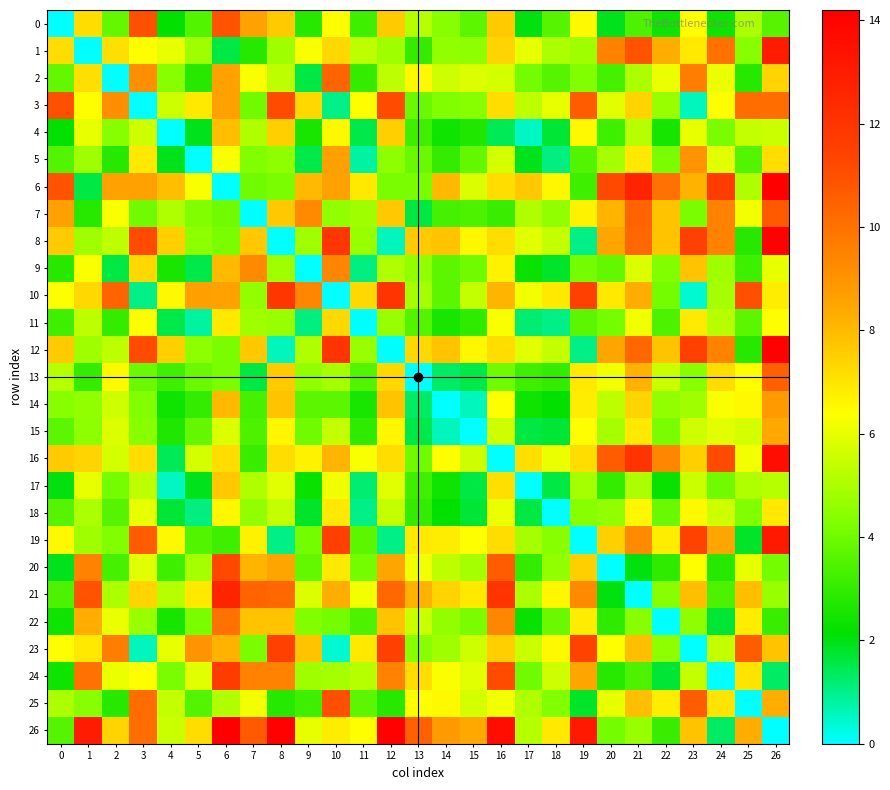

Reading right to left, extract all data points from this chart.

0: 26=3.6	25=5.0	24=2.4	23=6.4	22=2.4	21=3.4	20=1.9	19=6.5	18=3.6	17=2.0	16=7.6	15=3.7	14=4.4	13=5.2	12=7.6	11=3.2	10=6.4	9=2.8	8=7.6	7=8.6	6=10.9	5=3.5	4=2.2	3=11.0	2=3.8	1=7.2	0=0.0
1: 26=13.0	25=4.4	24=10.0	23=6.9	22=8.3	21=10.9	20=9.5	19=4.8	18=5.0	17=6.0	16=7.4	15=4.5	14=4.6	13=3.0	12=4.8	11=5.3	10=7.3	9=6.3	8=4.8	7=2.8	6=1.6	5=4.8	4=6.0	3=6.4	2=7.1	1=0.0	0=7.2
2: 26=7.4	25=2.8	24=6.1	23=9.7	22=6.1	21=5.0	20=3.3	19=4.3	18=3.6	17=4.1	16=5.7	15=5.8	14=5.6	13=6.5	12=5.3	11=3.0	10=10.4	9=1.6	8=5.3	7=6.3	6=8.6	5=2.8	4=4.4	3=9.2	2=0.0	1=7.1	0=3.8
3: 26=10.1	25=10.1	24=6.4	23=0.6	22=4.7	21=7.4	20=5.9	19=10.6	18=6.0	17=5.3	16=7.2	15=4.4	14=4.3	13=3.9	12=11.1	11=6.4	10=1.0	9=7.3	8=11.1	7=4.0	6=8.6	5=6.9	4=5.6	3=0.0	2=9.2	1=6.4	0=11.0
4: 26=5.5	25=5.4	24=4.2	23=6.0	22=2.5	21=5.2	20=3.2	19=6.5	18=1.7	17=0.5	16=1.4	15=2.7	14=2.4	13=3.2	12=7.5	11=1.5	10=6.5	9=2.6	8=7.5	7=5.1	6=7.9	5=1.9	4=0.0	3=5.6	2=4.4	1=6.0	0=2.2
5: 26=7.2	25=3.5	24=5.9	23=9.0	22=4.2	21=6.9	20=4.9	19=3.5	18=1.1	17=1.9	16=5.7	15=3.8	14=3.0	13=3.9	12=4.5	11=0.8	10=8.7	9=1.5	8=4.5	7=4.3	6=6.3	5=0.0	4=1.9	3=6.9	2=2.8	1=4.8	0=3.5
6: 26=14.2	25=5.1	24=11.7	23=8.2	22=10.0	21=12.7	20=11.2	19=3.2	18=6.6	17=7.7	16=7.2	15=5.8	14=8.0	13=4.2	12=4.2	11=6.9	10=8.6	9=8.0	8=4.2	7=4.0	6=0.0	5=6.3	4=7.9	3=8.6	2=8.6	1=1.6	0=10.9
7: 26=10.7	25=6.2	24=9.5	23=4.2	22=7.8	21=10.4	20=8.1	19=6.7	18=4.6	17=5.1	16=3.1	15=3.4	14=3.3	13=1.6	12=7.7	11=4.8	10=4.6	9=9.3	8=7.7	7=0.0	6=4.0	5=4.3	4=5.1	3=4.0	2=6.3	1=2.8	0=8.6
8: 26=14.1	25=2.8	24=9.5	23=11.5	22=7.8	21=10.3	20=8.5	19=1.0	18=5.4	17=5.9	16=7.2	15=6.6	14=7.8	13=7.6	12=0.6	11=4.7	10=11.9	9=4.8	8=0.0	7=7.7	6=4.2	5=4.5	4=7.5	3=11.1	2=5.3	1=4.8	0=7.6
9: 26=6.0	25=3.2	24=4.8	23=7.8	22=4.3	21=5.8	20=3.8	19=4.1	18=1.8	17=2.3	16=6.7	15=4.0	14=3.7	13=4.6	12=5.1	11=1.1	10=9.4	9=0.0	8=4.8	7=9.3	6=8.0	5=1.5	4=2.6	3=7.3	2=1.6	1=6.3	0=2.8
10: 26=6.8	25=11.0	24=4.9	23=0.4	22=4.1	21=8.3	20=6.9	19=11.5	18=6.9	17=6.2	16=8.1	15=5.4	14=3.7	13=4.9	12=12.0	11=7.3	10=0.0	9=9.4	8=11.9	7=4.6	6=8.6	5=8.7	4=6.5	3=1.0	2=10.4	1=7.3	0=6.4
11: 26=6.4	25=3.7	24=5.2	23=6.9	22=3.4	21=6.2	20=4.1	19=3.7	18=1.0	17=1.2	16=6.3	15=2.9	14=2.6	13=3.5	12=4.7	11=0.0	10=7.3	9=1.1	8=4.7	7=4.8	6=6.9	5=0.8	4=1.5	3=6.4	2=3.0	1=5.3	0=3.2
12: 26=14.1	25=2.8	24=9.5	23=11.5	22=7.8	21=10.3	20=8.5	19=1.0	18=5.4	17=5.9	16=7.2	15=6.6	14=7.8	13=7.3	12=0.0	11=4.7	10=12.0	9=5.1	8=0.6	7=7.7	6=4.2	5=4.5	4=7.5	3=11.1	2=5.3	1=4.8	0=7.6
13: 26=10.5	25=6.4	24=7.2	23=4.4	22=5.5	21=8.2	20=6.2	19=6.9	18=3.0	17=3.2	16=4.0	15=1.5	14=1.3	13=0.0	12=7.3	11=3.5	10=4.9	9=4.6	8=7.6	7=1.6	6=4.2	5=3.9	4=3.2	3=3.9	2=6.5	1=3.0	0=5.2
14: 26=8.8	25=6.5	24=6.3	23=4.8	22=4.6	21=7.4	20=5.3	19=6.8	18=2.2	17=2.4	16=6.4	15=0.6	14=0.0	13=1.3	12=7.8	11=2.6	10=3.7	9=3.7	8=7.8	7=3.3	6=8.0	5=3.0	4=2.4	3=4.3	2=5.6	1=4.6	0=4.4
15: 26=8.4	25=5.7	24=5.9	23=5.6	22=4.2	21=6.9	20=4.9	19=6.4	18=1.7	17=1.6	16=5.6	15=0.0	14=0.6	13=1.5	12=6.6	11=2.9	10=5.4	9=4.0	8=6.6	7=3.4	6=5.8	5=3.8	4=2.7	3=4.4	2=5.8	1=4.5	0=3.7
16: 26=13.6	25=6.2	24=11.1	23=7.5	22=9.4	21=12.0	20=10.6	19=7.2	18=6.1	17=7.1	16=0.0	15=5.6	14=6.4	13=4.0	12=7.2	11=6.3	10=8.1	9=6.7	8=7.2	7=3.1	6=7.2	5=5.7	4=1.4	3=7.2	2=5.7	1=7.4	0=7.6
17: 26=5.2	25=5.1	24=4.0	23=5.5	22=2.3	21=5.0	20=3.0	19=4.9	18=1.6	17=0.0	16=7.1	15=1.6	14=2.4	13=3.2	12=5.9	11=1.2	10=6.2	9=2.3	8=5.9	7=5.1	6=7.7	5=1.9	4=0.5	3=5.3	2=4.1	1=6.0	0=2.0
18: 26=6.9	25=4.3	24=5.6	23=6.5	22=3.9	21=6.6	20=4.6	19=4.4	18=0.0	17=1.6	16=6.1	15=1.7	14=2.2	13=3.0	12=5.4	11=1.0	10=6.9	9=1.8	8=5.4	7=4.6	6=6.6	5=1.1	4=1.7	3=6.0	2=3.6	1=5.0	0=3.6
19: 26=13.1	25=1.8	24=8.5	23=11.4	22=6.8	21=9.3	20=7.5	19=0.0	18=4.4	17=4.9	16=7.2	15=6.4	14=6.8	13=6.9	12=1.0	11=3.7	10=11.5	9=4.1	8=1.0	7=6.7	6=3.2	5=3.5	4=6.5	3=10.6	2=4.3	1=4.8	0=6.5
20: 26=4.1	25=6.0	24=2.8	23=6.4	22=2.9	21=2.0	20=0.0	19=7.5	18=4.6	17=3.0	16=10.6	15=4.9	14=5.3	13=6.2	12=8.5	11=4.1	10=6.9	9=3.8	8=8.5	7=8.1	6=11.2	5=4.9	4=3.2	3=5.9	2=3.3	1=9.5	0=1.9
21: 26=4.7	25=7.9	24=3.4	23=7.9	22=4.4	21=0.0	20=2.0	19=9.3	18=6.6	17=5.0	16=12.0	15=6.9	14=7.4	13=8.2	12=10.3	11=6.2	10=8.3	9=5.8	8=10.3	7=10.4	6=12.7	5=6.9	4=5.2	3=7.4	2=5.0	1=10.9	0=3.4
22: 26=3.1	25=6.8	24=1.7	23=4.5	22=0.0	21=4.4	20=2.9	19=6.8	18=3.9	17=2.3	16=9.4	15=4.2	14=4.6	13=5.5	12=7.8	11=3.4	10=4.1	9=4.3	8=7.8	7=7.8	6=10.0	5=4.2	4=2.5	3=4.7	2=6.1	1=8.3	0=2.4
23: 26=7.8	25=10.6	24=5.4	23=0.0	22=4.5	21=7.9	20=6.4	19=11.4	18=6.5	17=5.5	16=7.5	15=5.6	14=4.8	13=4.4	12=11.5	11=6.9	10=0.4	9=7.8	8=11.5	7=4.2	6=8.2	5=9.0	4=6.0	3=0.6	2=9.7	1=6.9	0=6.4
24: 26=1.3	25=7.0	24=0.0	23=5.4	22=1.7	21=3.4	20=2.8	19=8.5	18=5.6	17=4.0	16=11.1	15=5.9	14=6.3	13=7.2	12=9.5	11=5.2	10=4.9	9=4.8	8=9.5	7=9.5	6=11.7	5=5.9	4=4.2	3=6.4	2=6.1	1=10.0	0=2.4
25: 26=8.3	25=0.0	24=7.0	23=10.6	22=6.8	21=7.9	20=6.0	19=1.8	18=4.3	17=5.1	16=6.2	15=5.7	14=6.5	13=6.4	12=2.8	11=3.7	10=11.0	9=3.2	8=2.8	7=6.2	6=5.1	5=3.5	4=5.4	3=10.1	2=2.8	1=4.4	0=5.0
26: 26=0.0	25=8.3	24=1.3	23=7.8	22=3.1	21=4.7	20=4.1	19=13.1	18=6.9	17=5.2	16=13.6	15=8.4	14=8.8	13=10.5	12=14.1	11=6.4	10=6.8	9=6.0	8=14.1	7=10.7	6=14.2	5=7.2	4=5.5	3=10.1	2=7.4	1=13.0	0=3.6